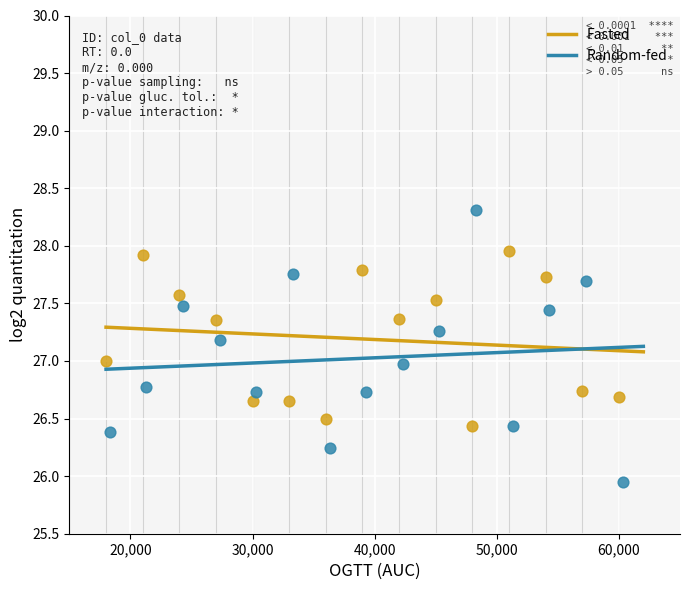

Which series contains the highest Y value?

Random-fed